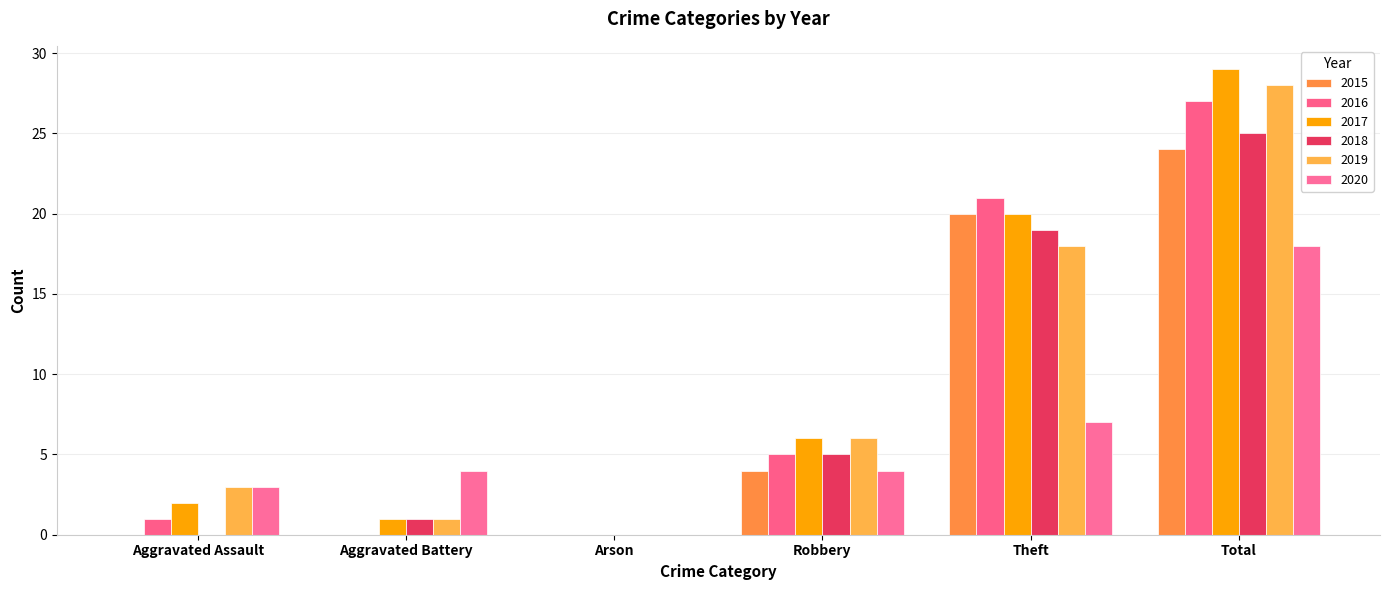

The value of 2015 at Aggravated Assault is 14. True or false?

False